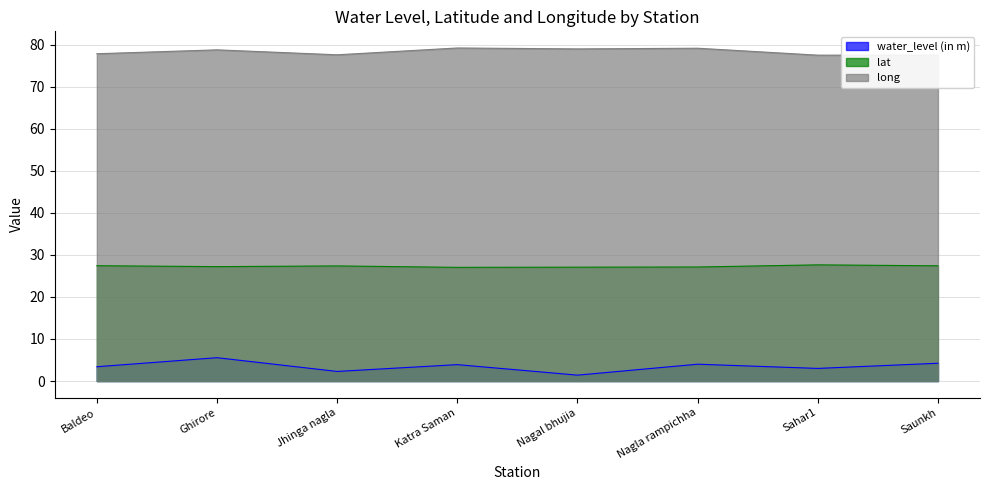

At how many categories does at least one series exceed 71?

8